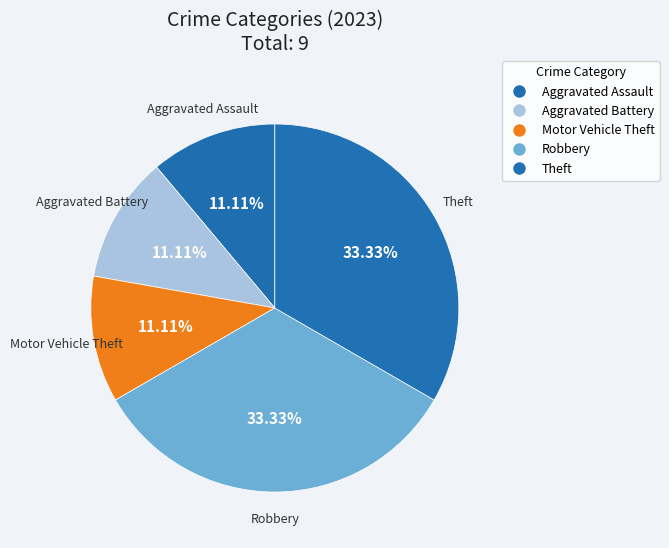

What is the total percentage of Aggravated Assault and Robbery?

44.4%